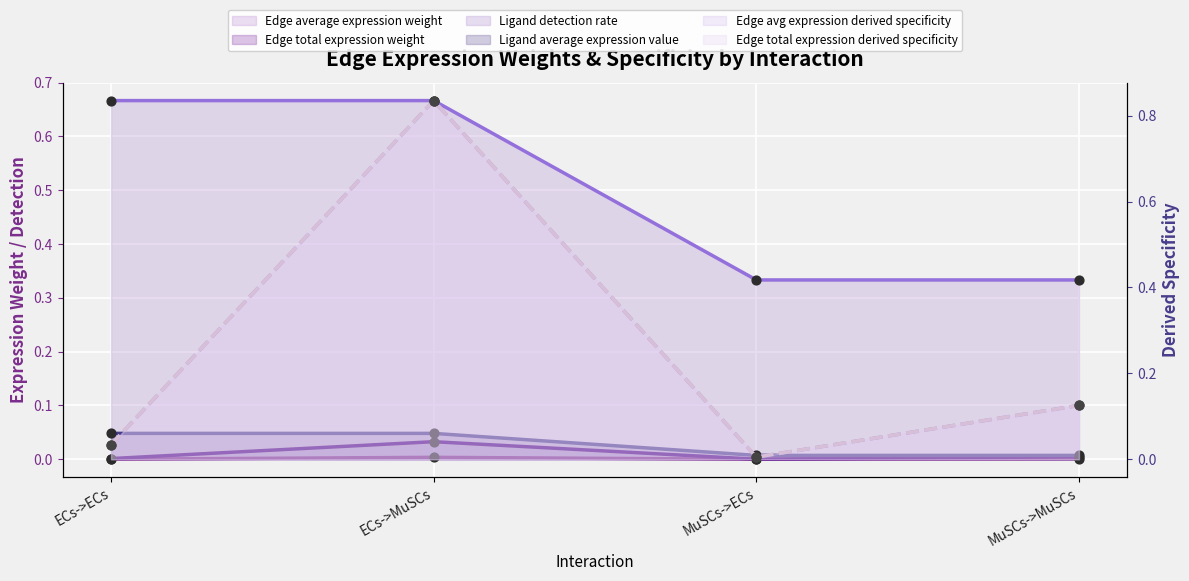

What is the total value across all series at ECs->ECs?

0.7